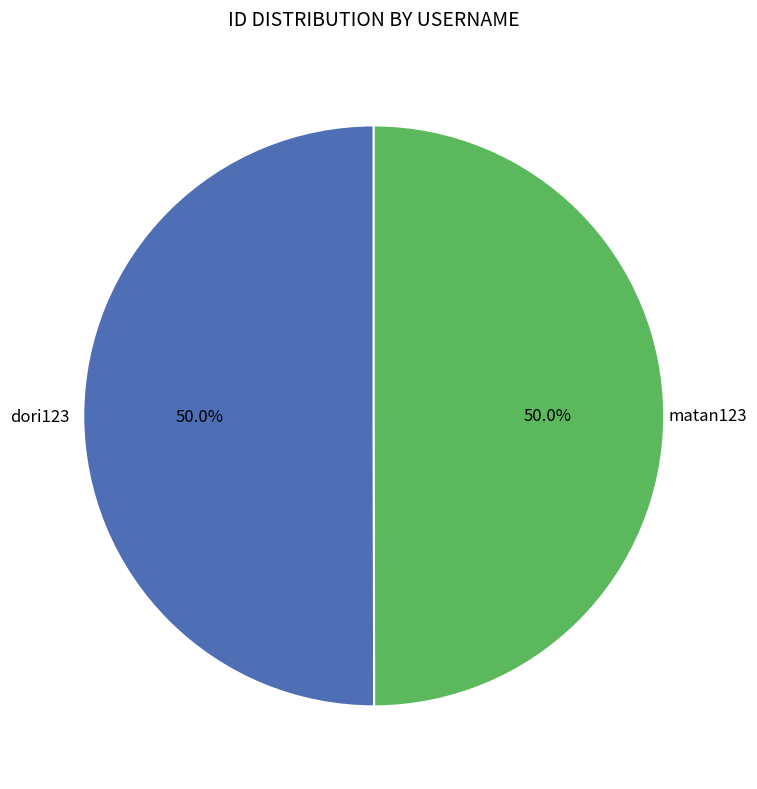

How much of the chart is everything except dori123?

50.0%